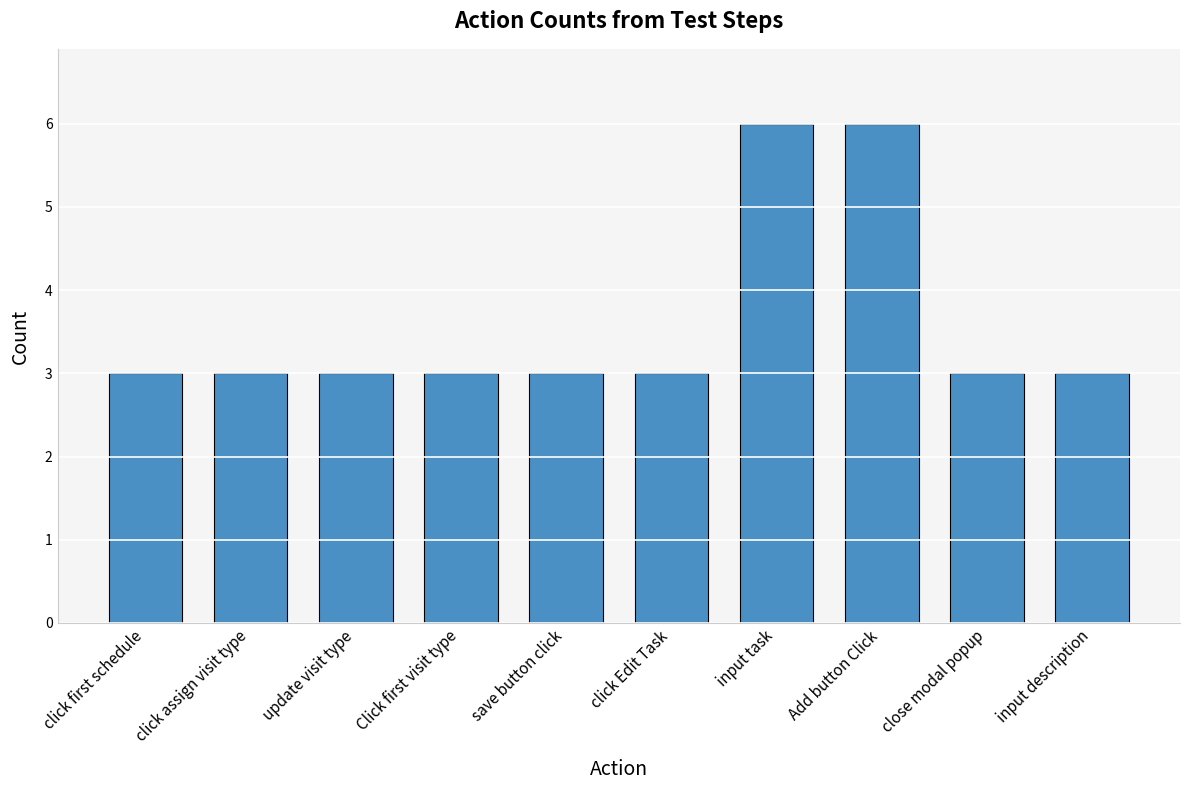

The chart shows a value of 3 at save button click. True or false?

True